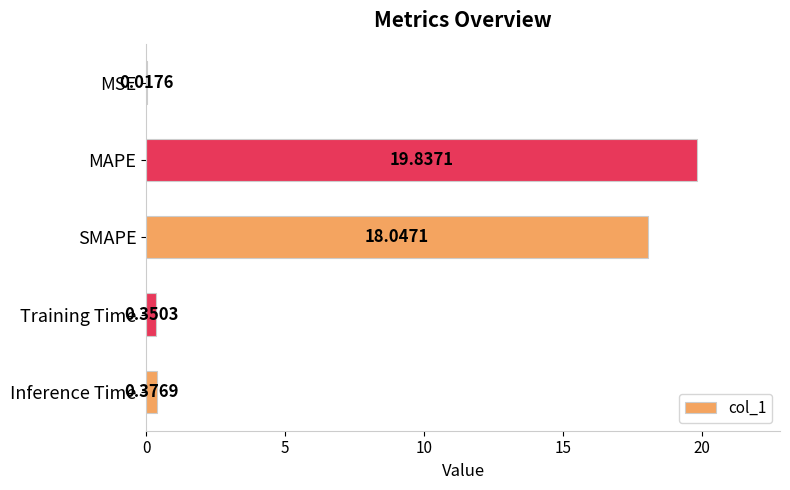

What is the change in value from SMAPE to Training Time?

-17.7